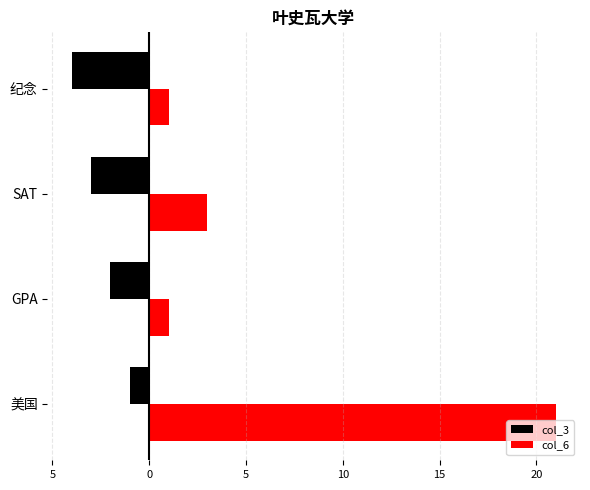

What is the sum of all col_6 values?

26